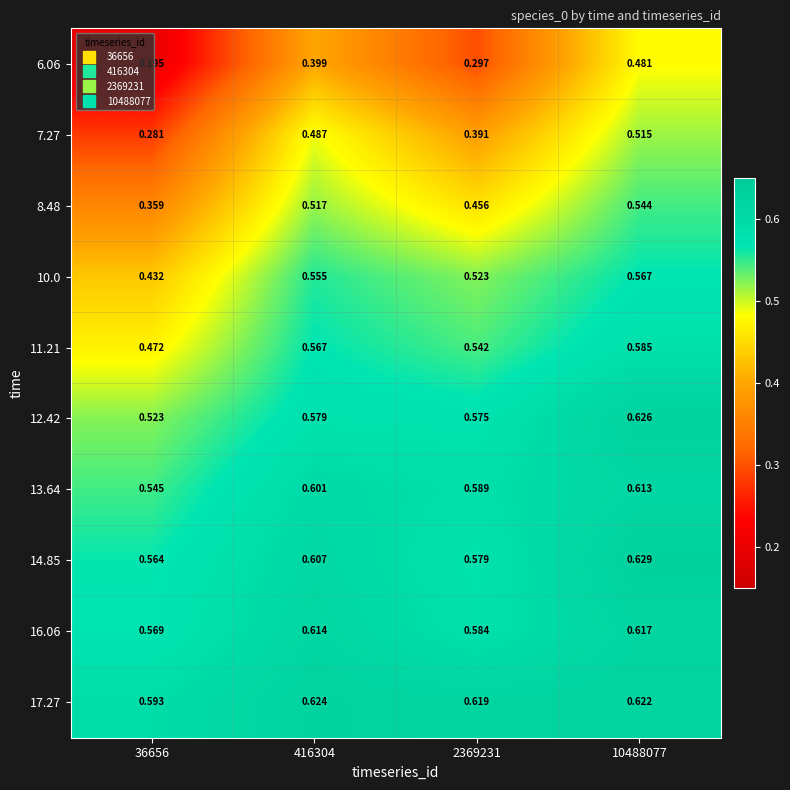

Which series has the largest total across all categories?

17.27